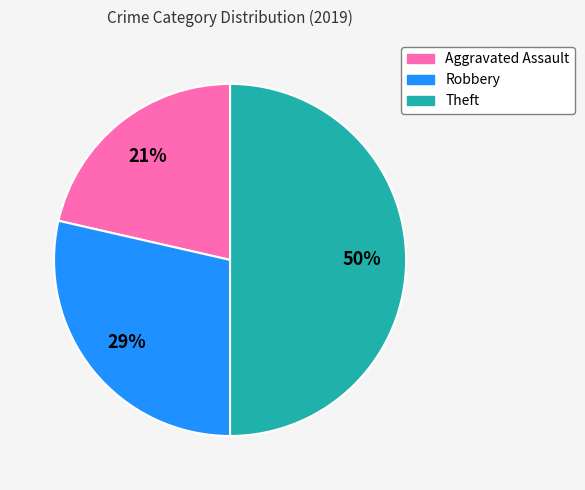

To the nearest percent, what is the average slice percentage?

33%